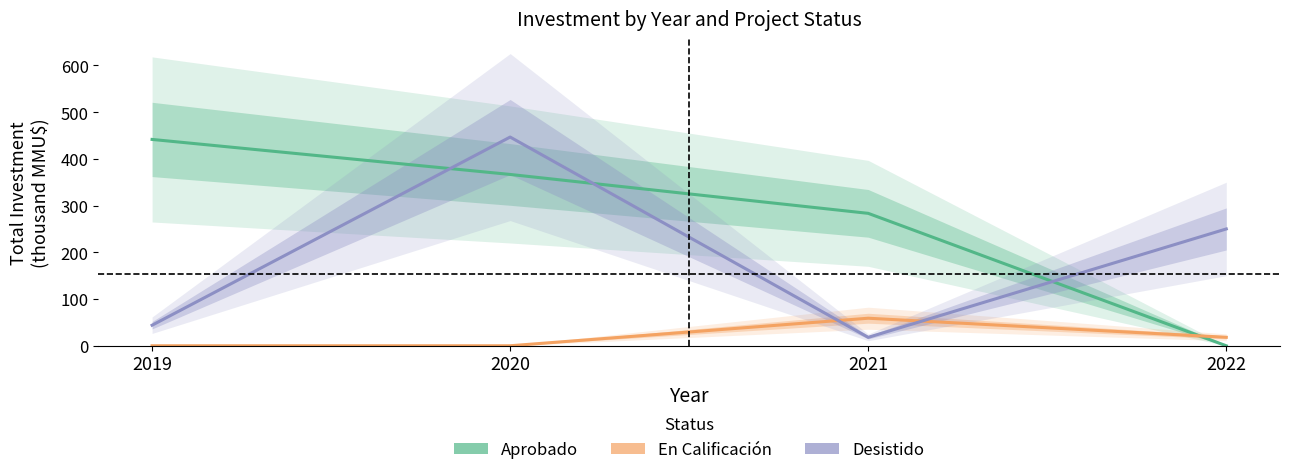

True or false: Desistido and En Calificación cross at least once.

True